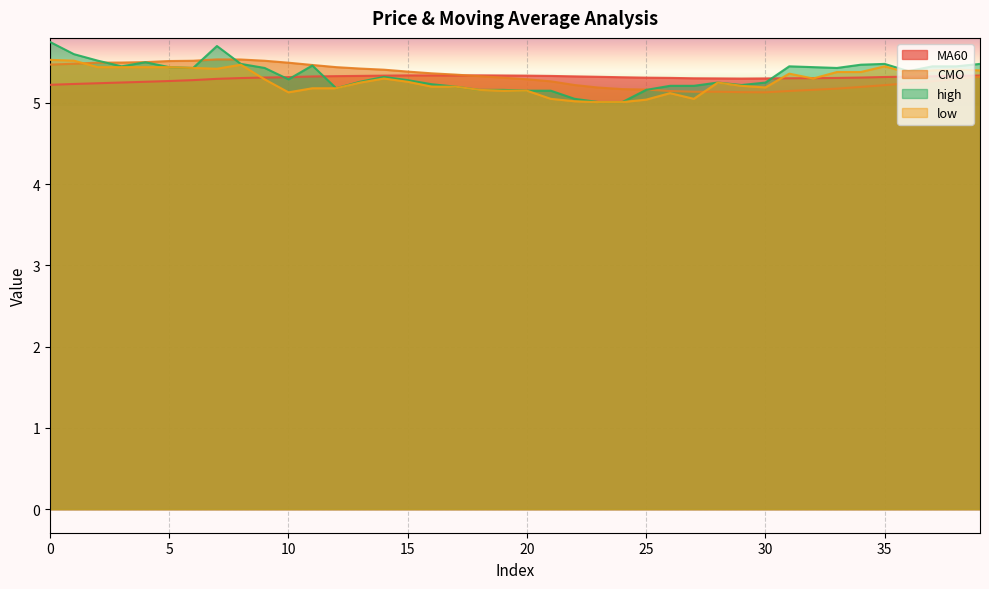

What is the minimum value shown in the chart?

5.0